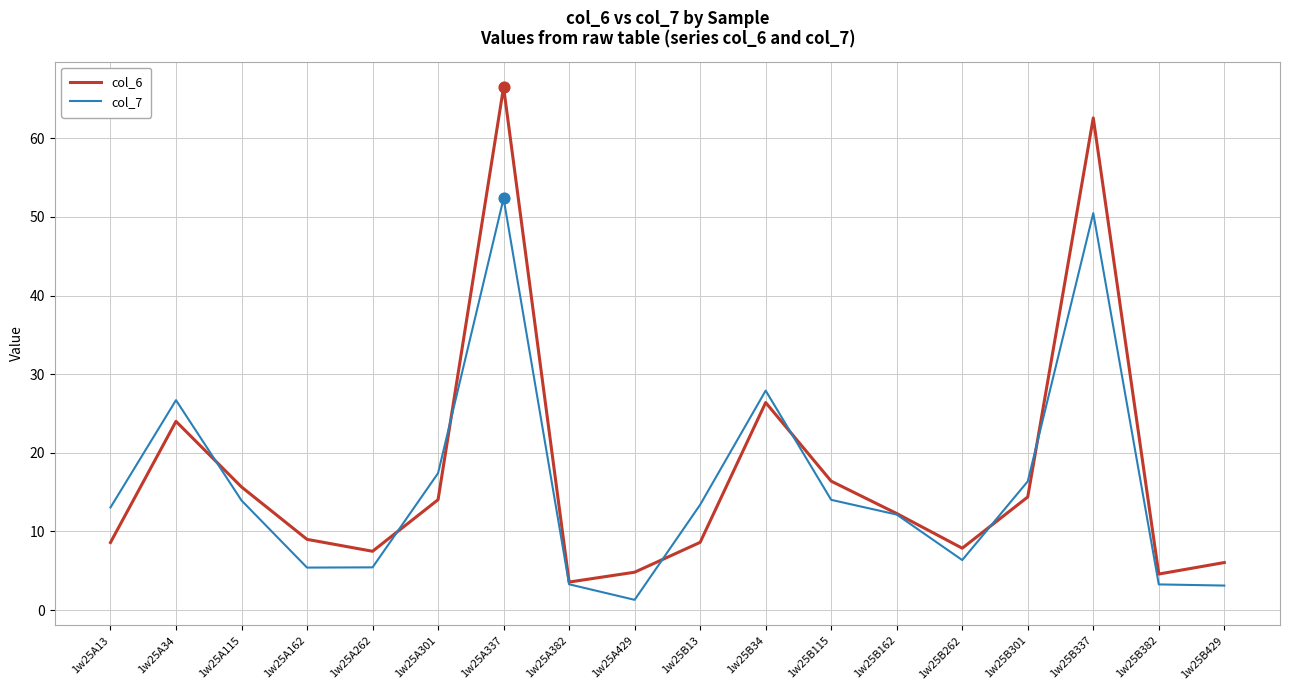

Which series has the largest total across all categories?

col_6